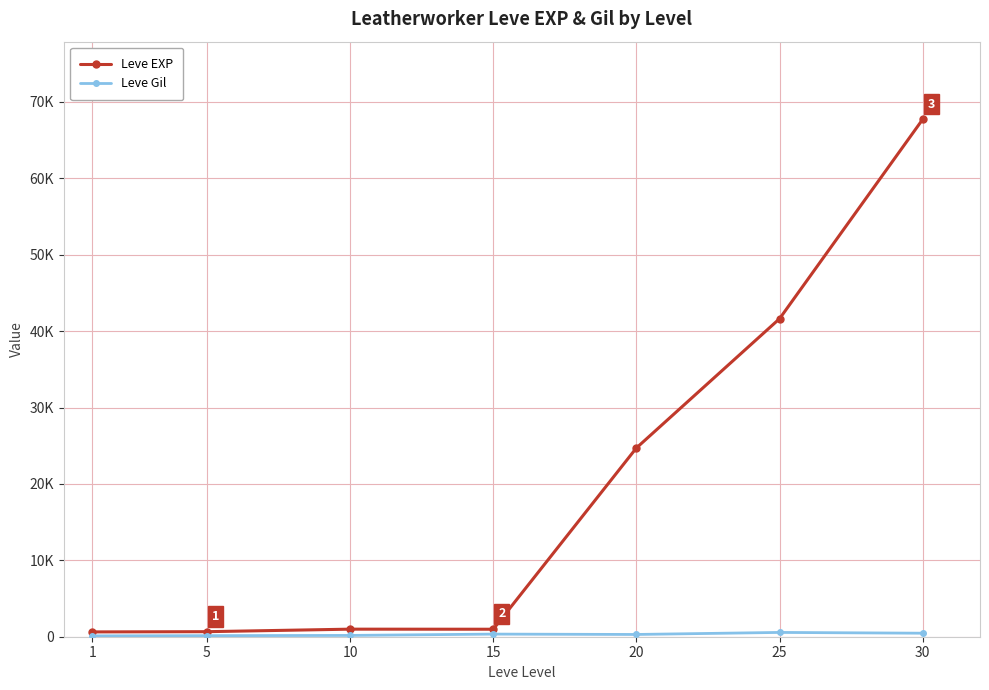

Which series has the largest total across all categories?

Leve EXP